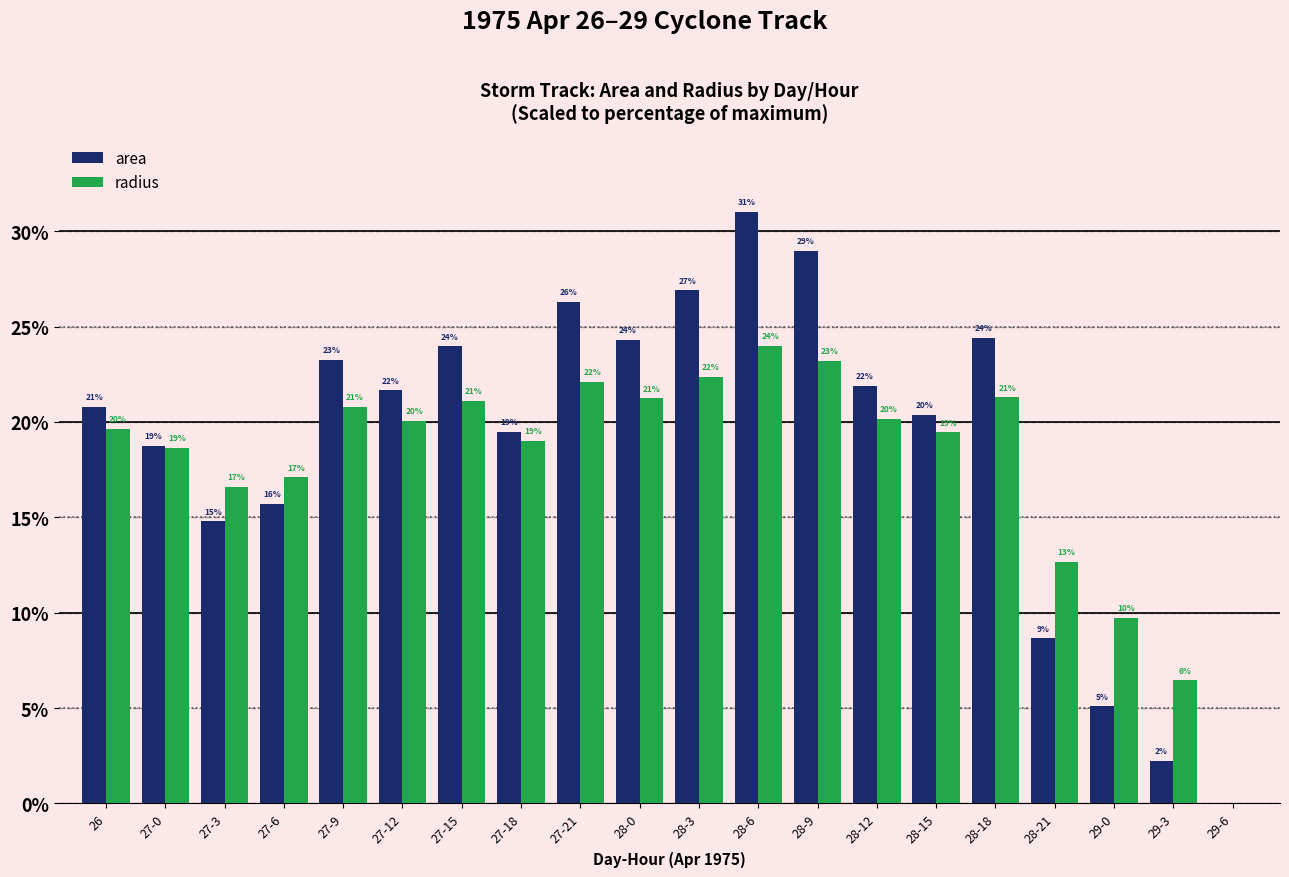

True or false: radius has a value of 11.9 at 27-12.

False